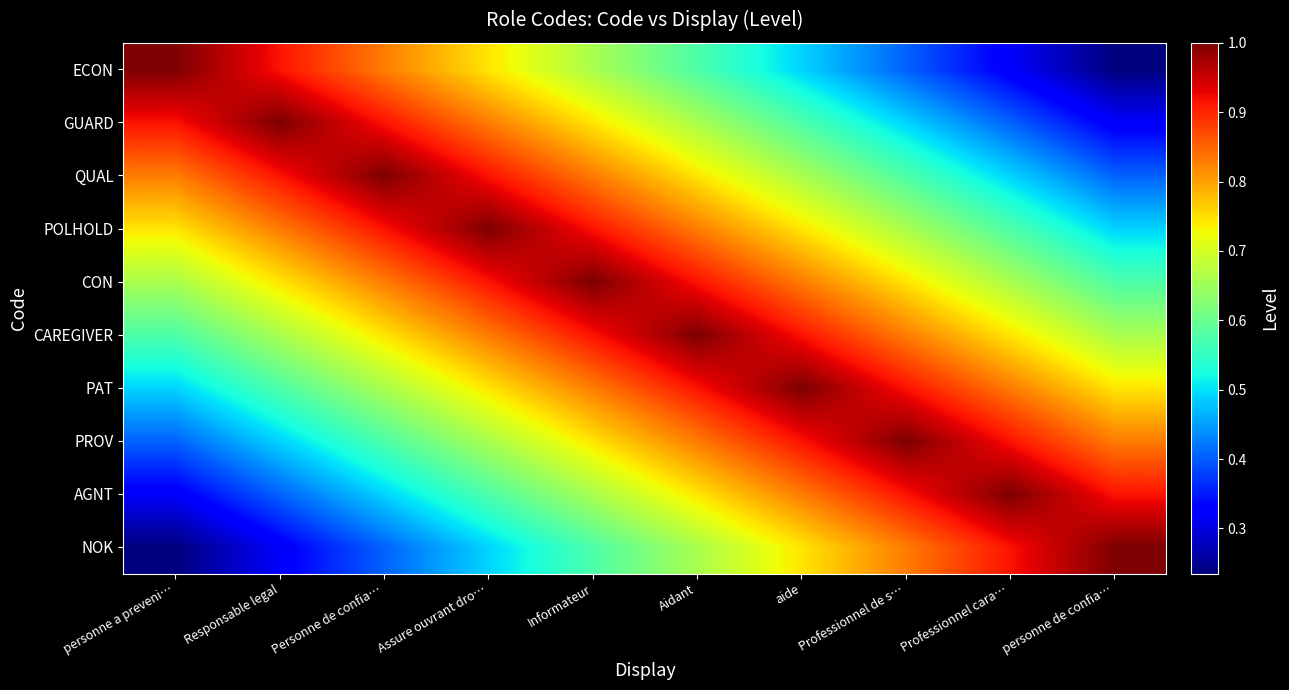

Which series has the largest total across all categories?

CON